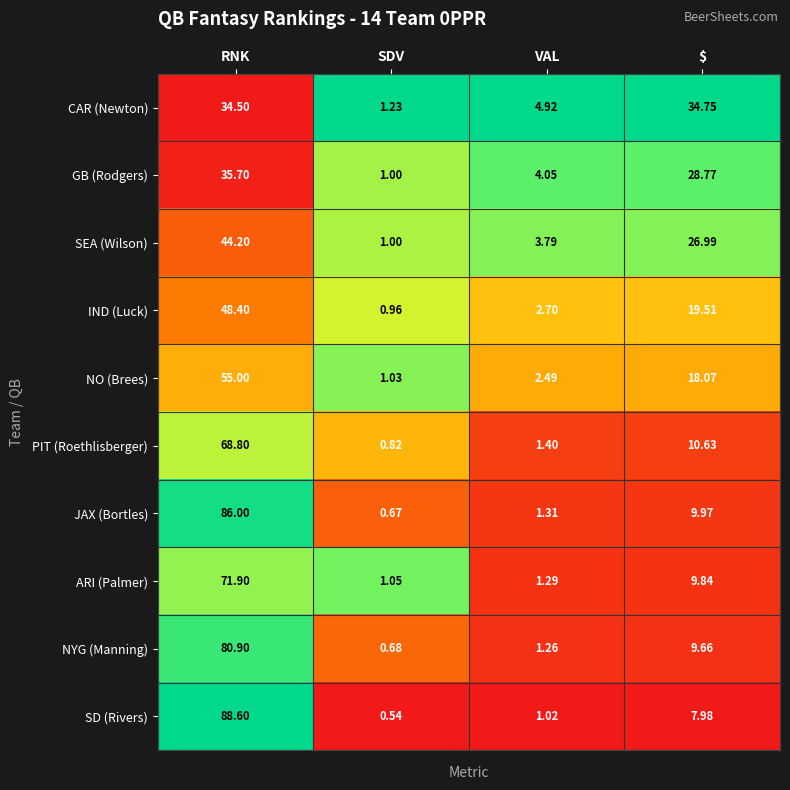

Which series has the largest total across all categories?

SD (Rivers)